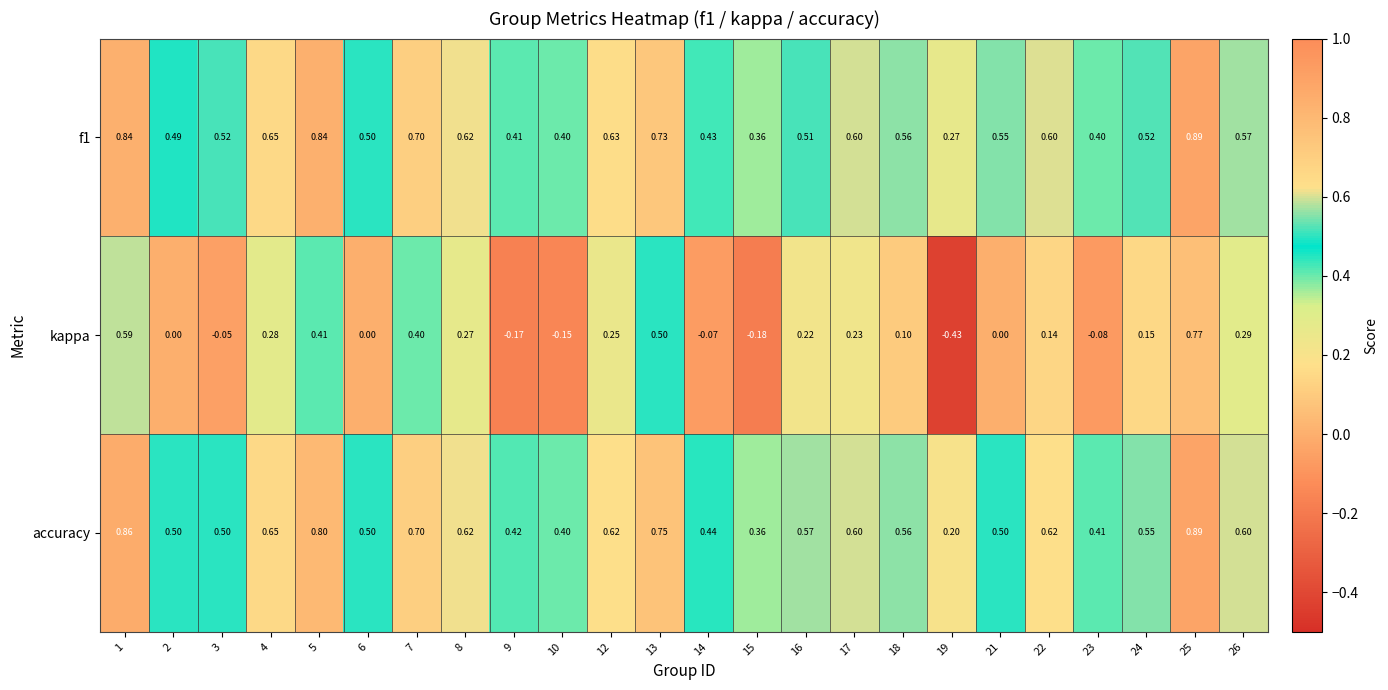

Which series has the widest spread of values?

kappa